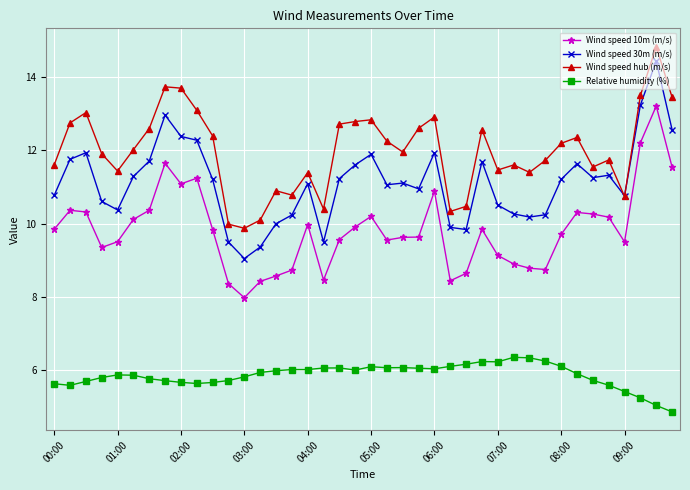

List the series in order of their peak value, highest first.

Wind speed hub (m/s), Wind speed 30m (m/s), Wind speed 10m (m/s), Relative humidity (%)